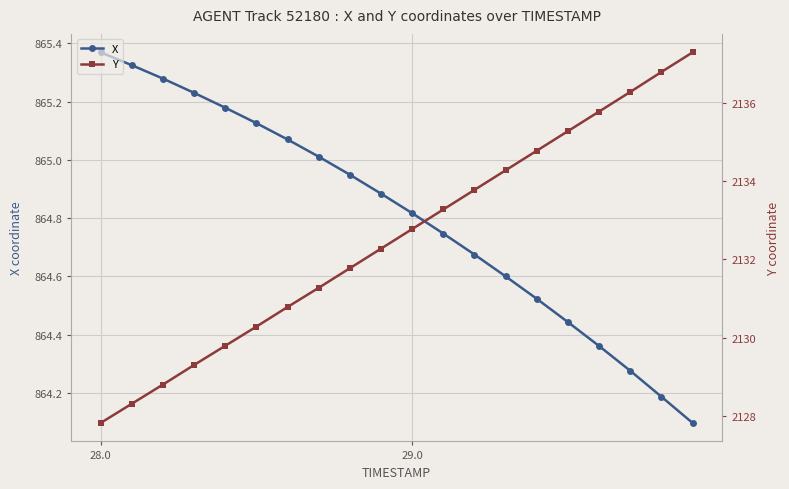

What is the lowest value of the X series?

864.1